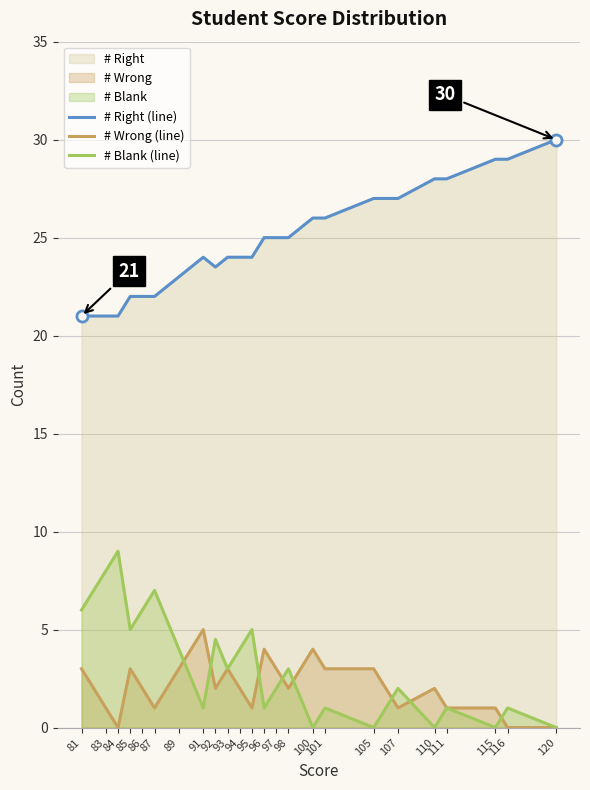

True or false: # Wrong (line) has more than 0 points higher than both neighbors.

True